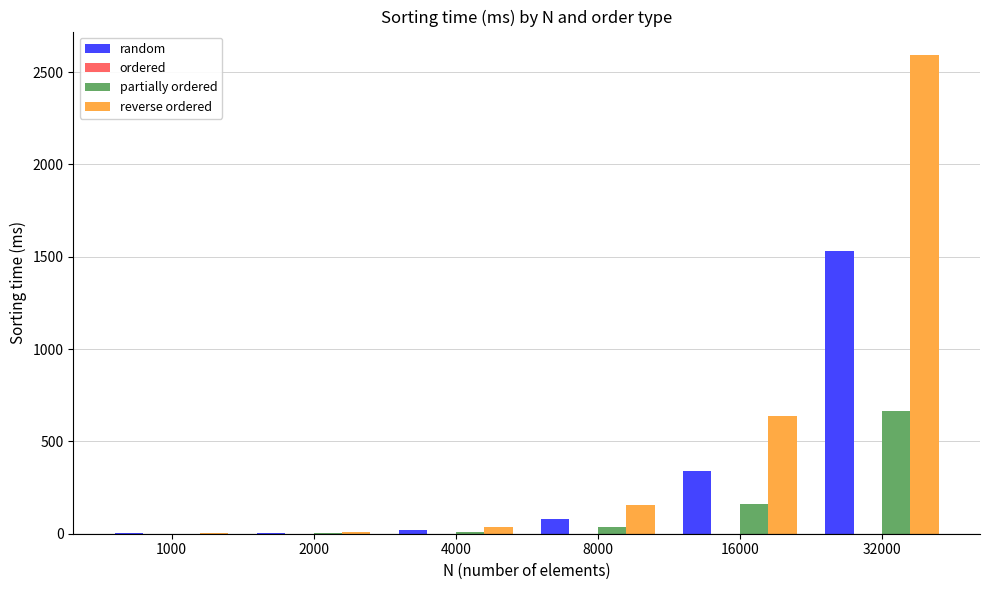

At which label does random reach its peak?

32000